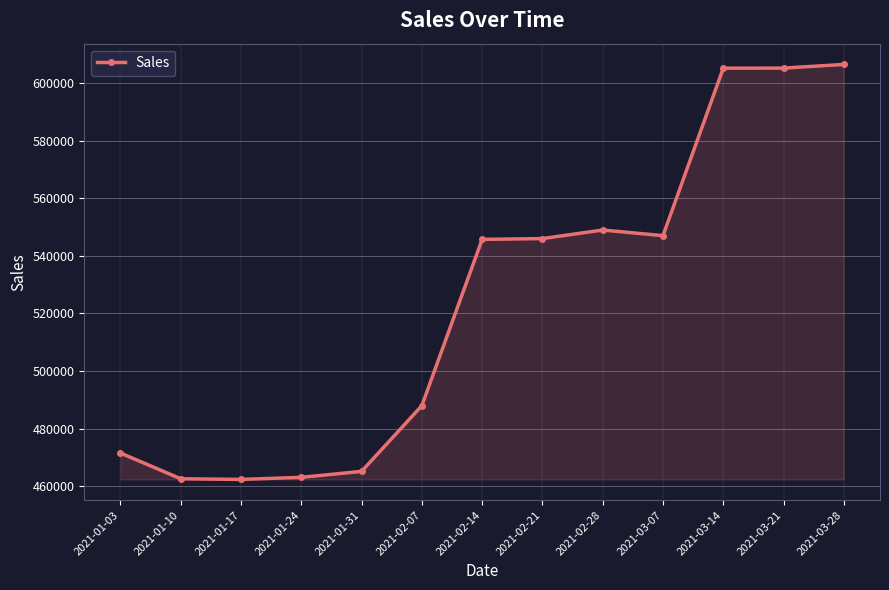

What is the maximum value shown in the chart?

606459.3